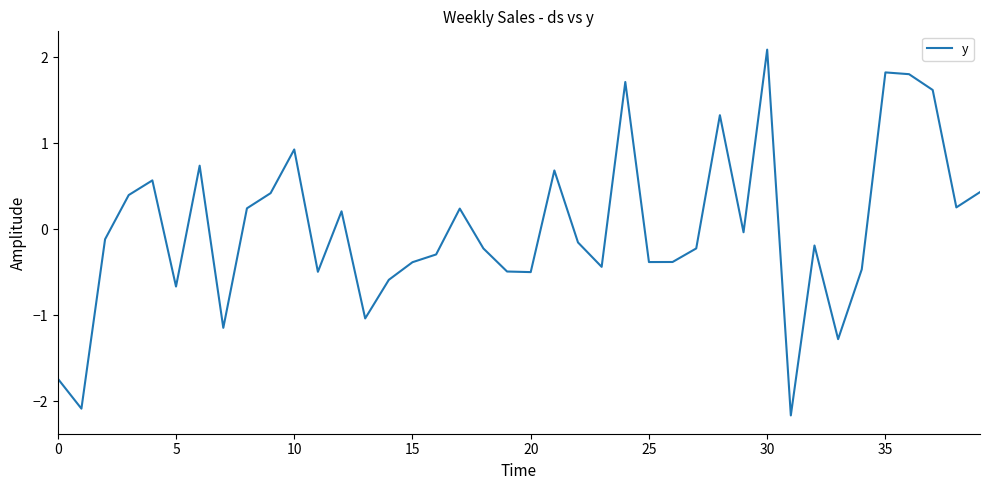

What is the difference between the maximum and minimum values?

4.3